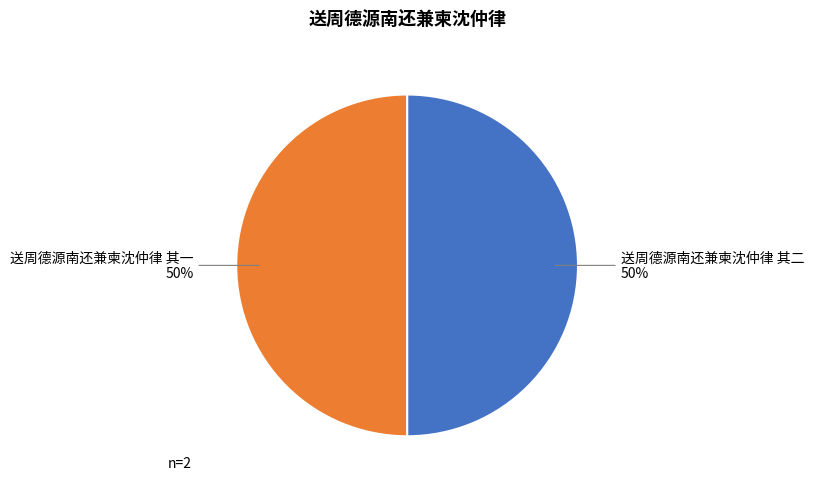

True or false: 送周德源南还兼柬沈仲律 其二 accounts for 50% of the total.

True